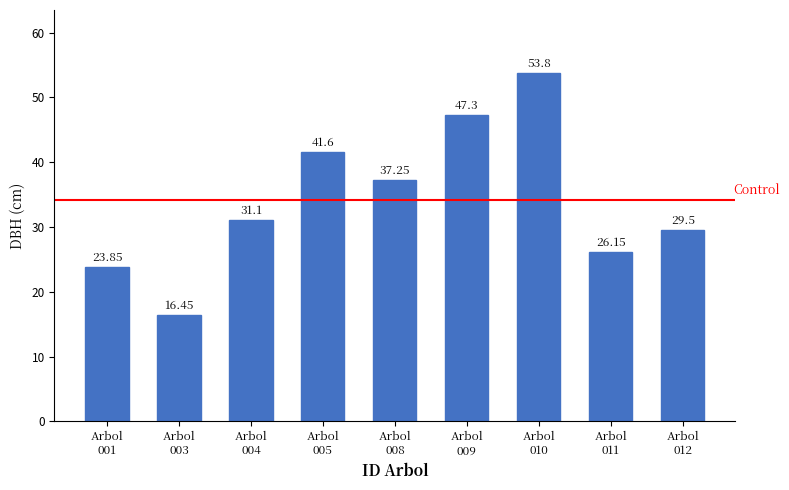

List the labels in order of value, largest first.

Arbol
010, Arbol
009, Arbol
005, Arbol
008, Arbol
004, Arbol
012, Arbol
011, Arbol
001, Arbol
003